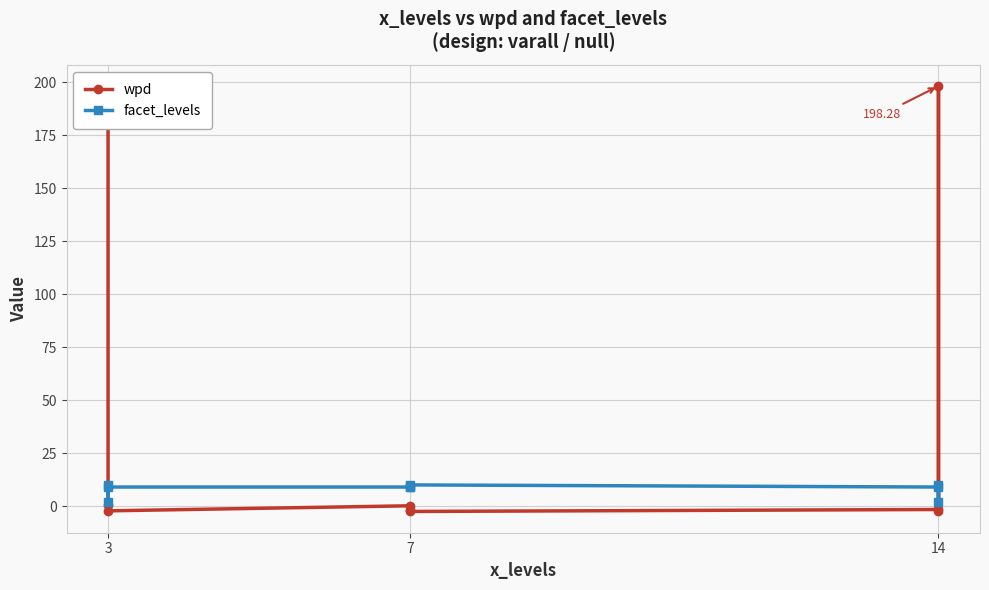

True or false: wpd and facet_levels cross at least once.

True